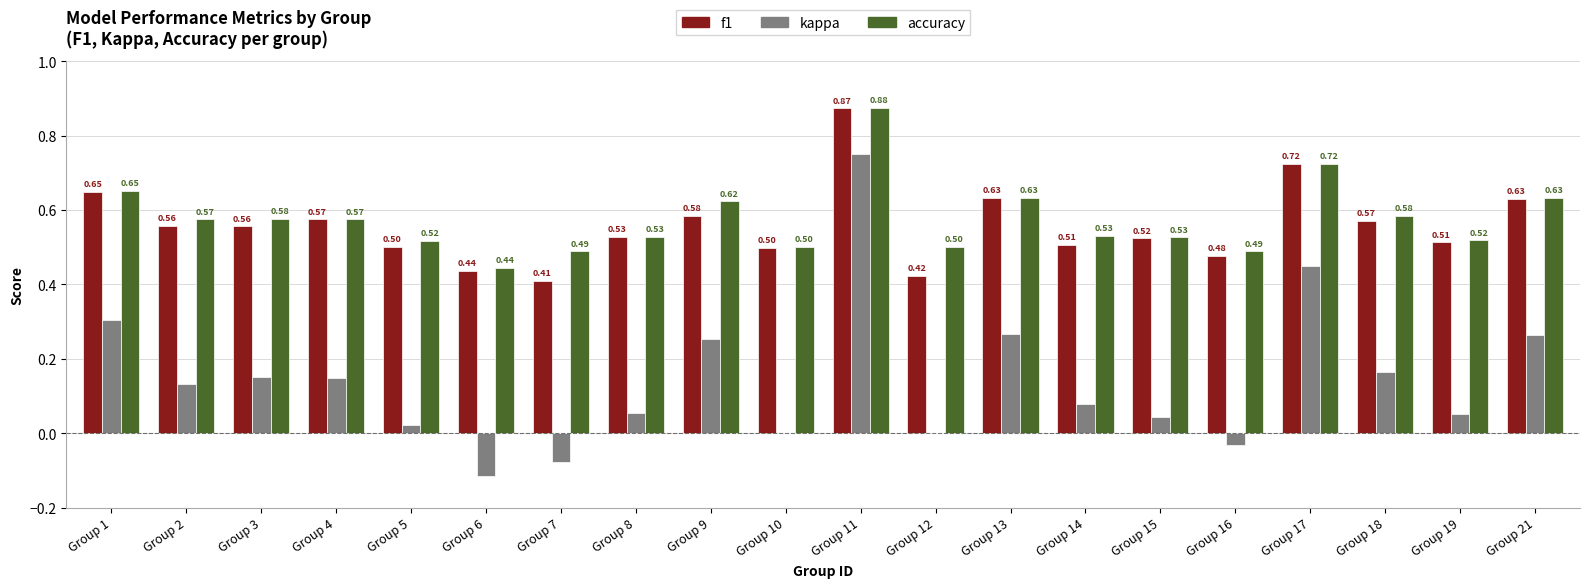

What is the sum of all kappa values?

2.9